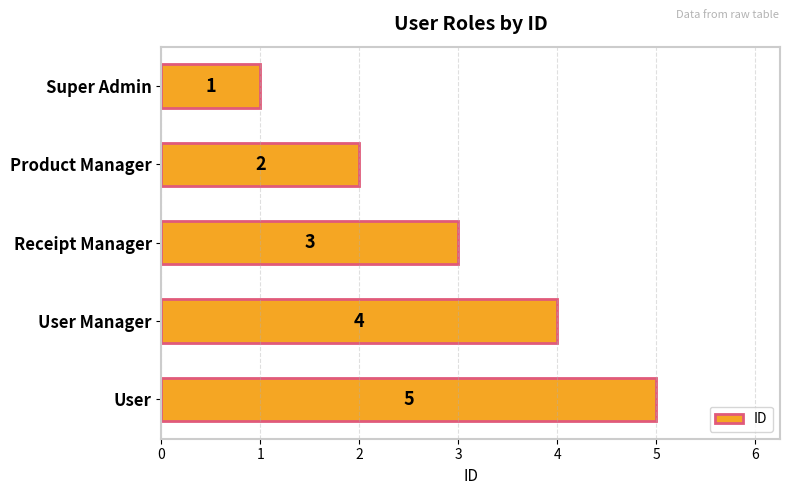

Does the chart contain stacked bars?

No